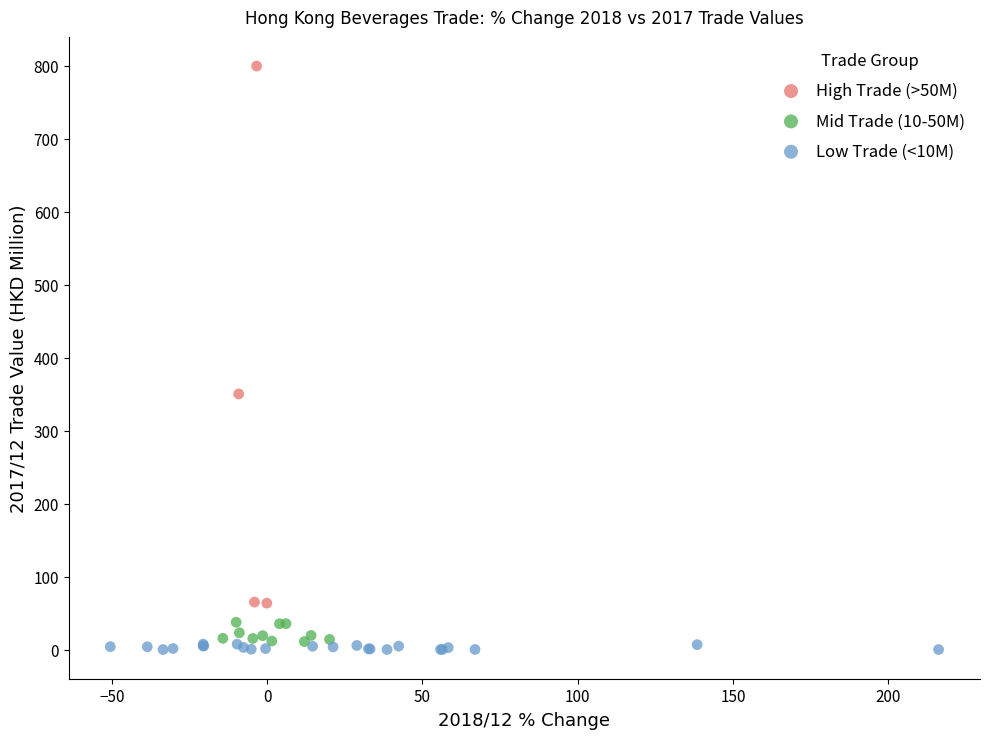

Which series reaches the maximum Y coordinate?

High Trade (>50M)